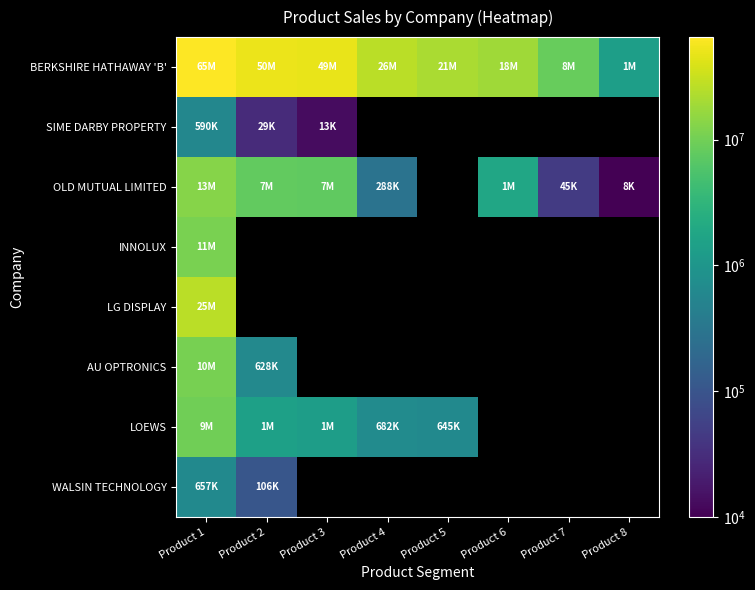

Which series changed the most between Product 5 and Product 6?

BERKSHIRE HATHAWAY 'B'